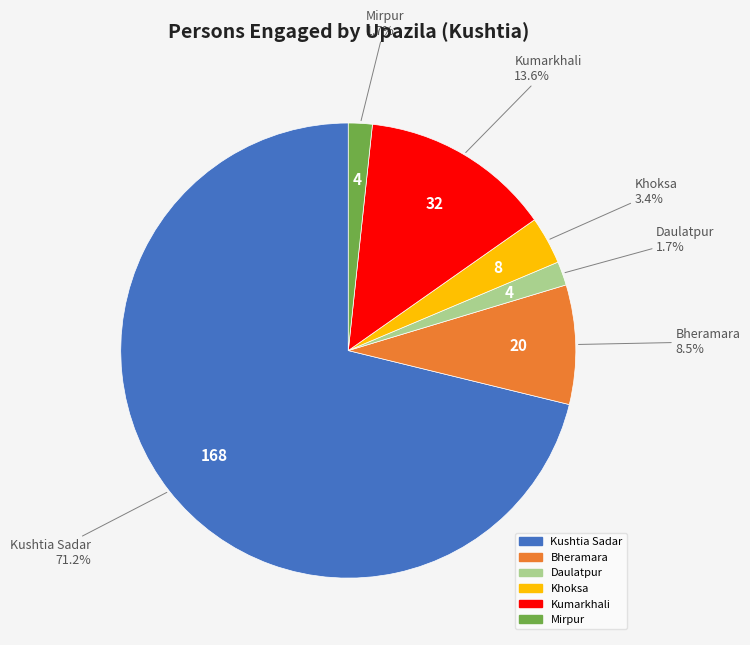

What is the total percentage of Kumarkhali and Mirpur?

15.3%